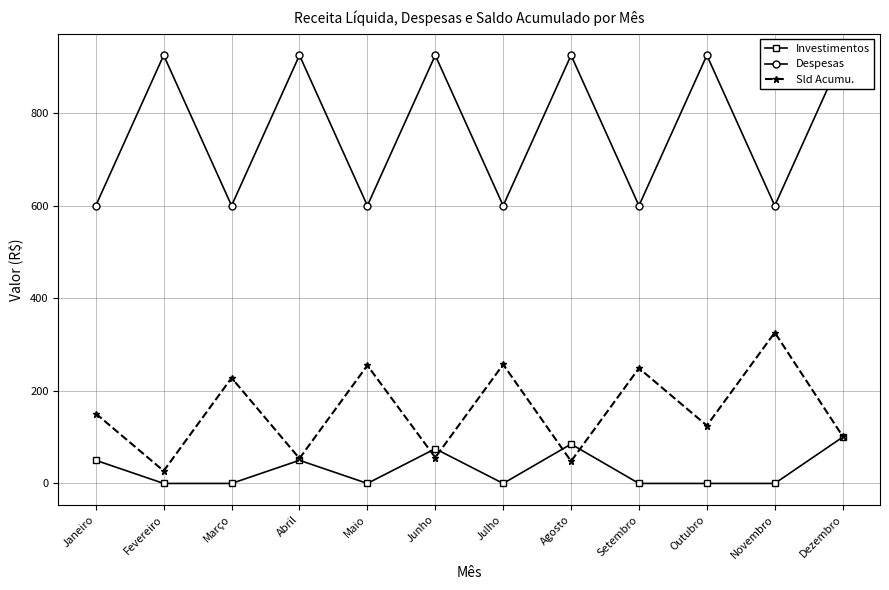

What are all the series names shown in the legend?

Investimentos, Despesas, Sld Acumu.